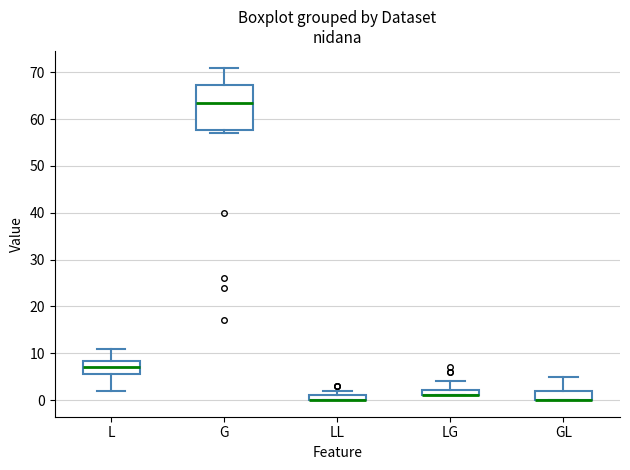

Where is the upper edge of the box for LL on the y-axis? The values are not printed on the chart, so give them approximately, as read against the axis.

1